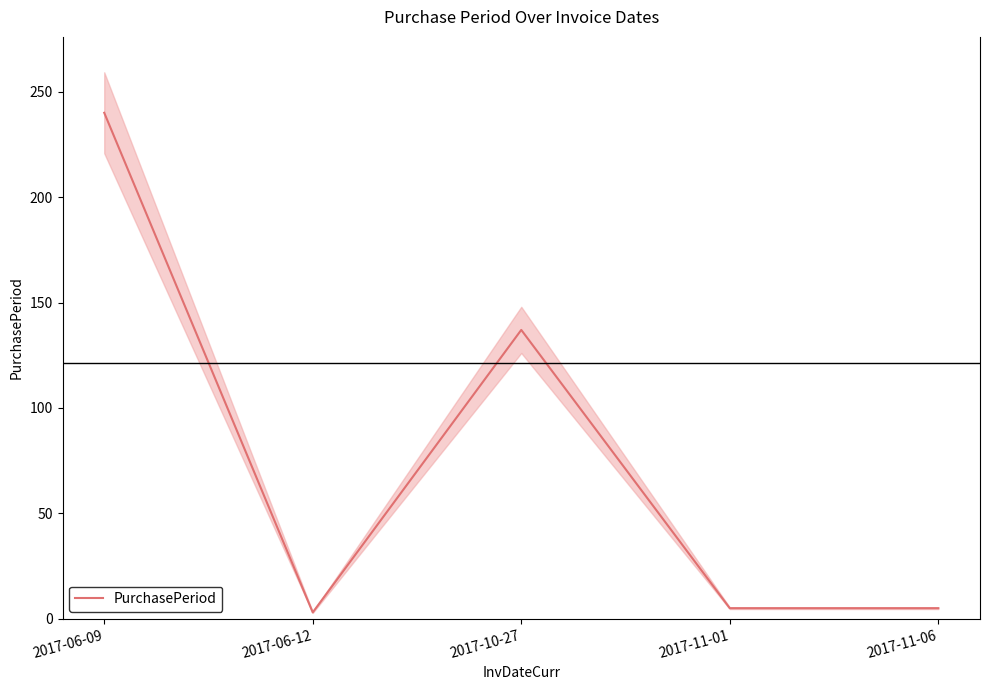

Rank the categories by value from highest to lowest.

2017-06-09, 2017-10-27, 2017-11-01, 2017-11-06, 2017-06-12